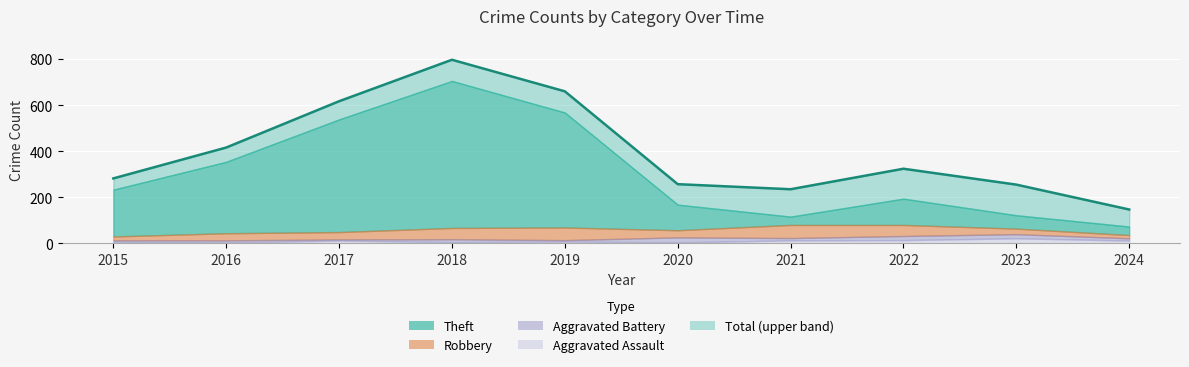

What is the difference between the values at 2022 and 2021?

89